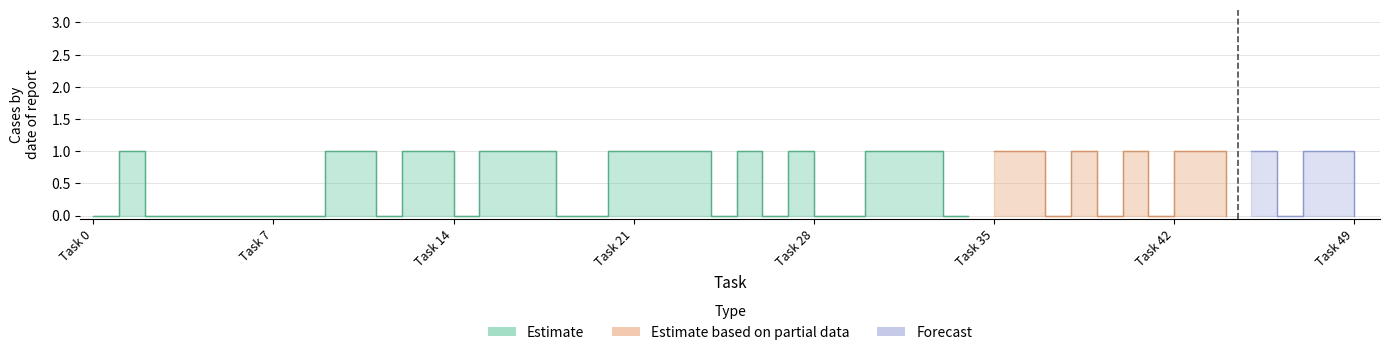

Where is the first local minimum for Estimate?

11